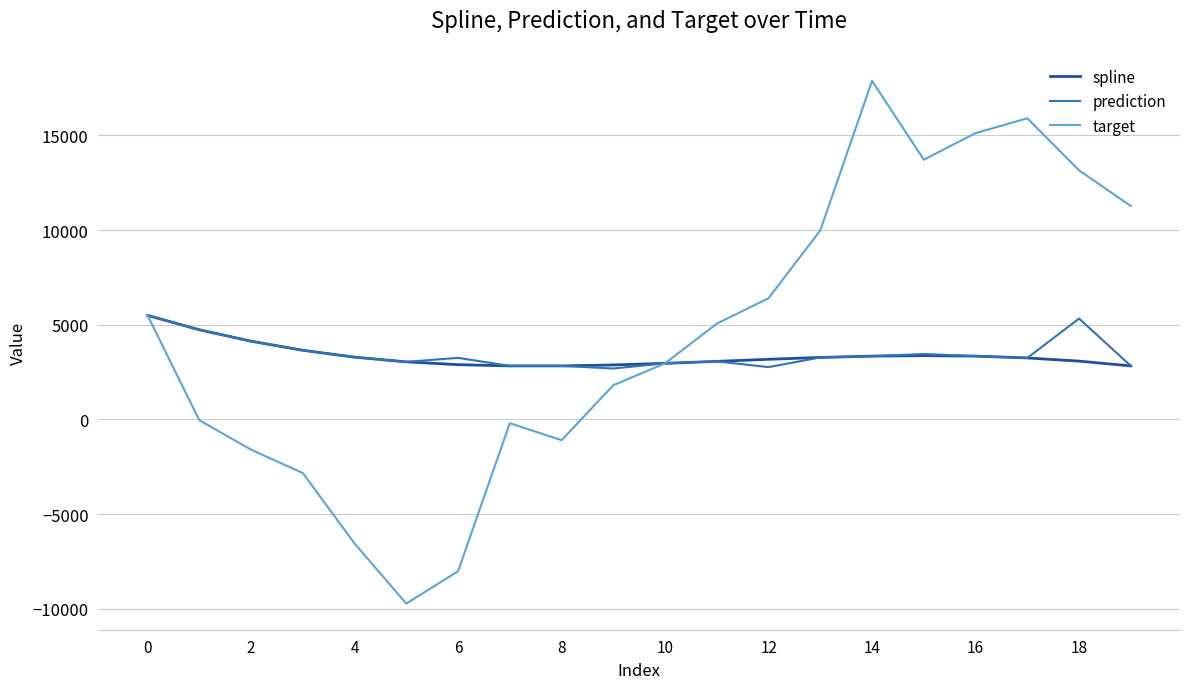

Which series has the largest total across all categories?

target